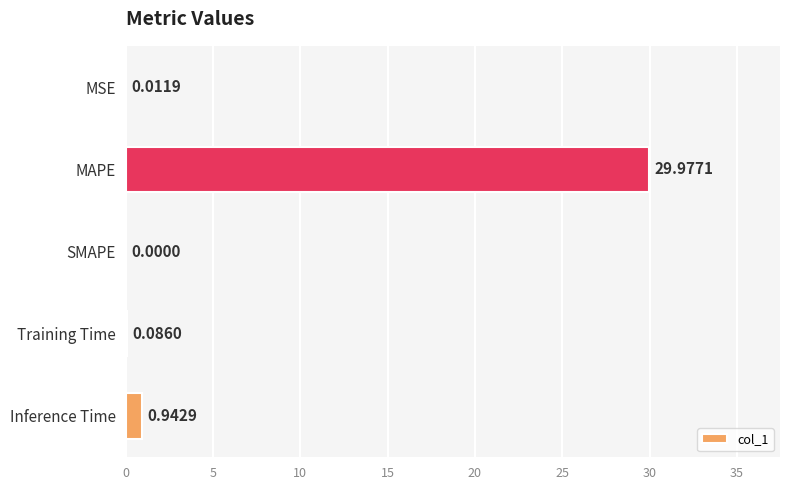

Which label corresponds to the largest value in the chart?

MAPE